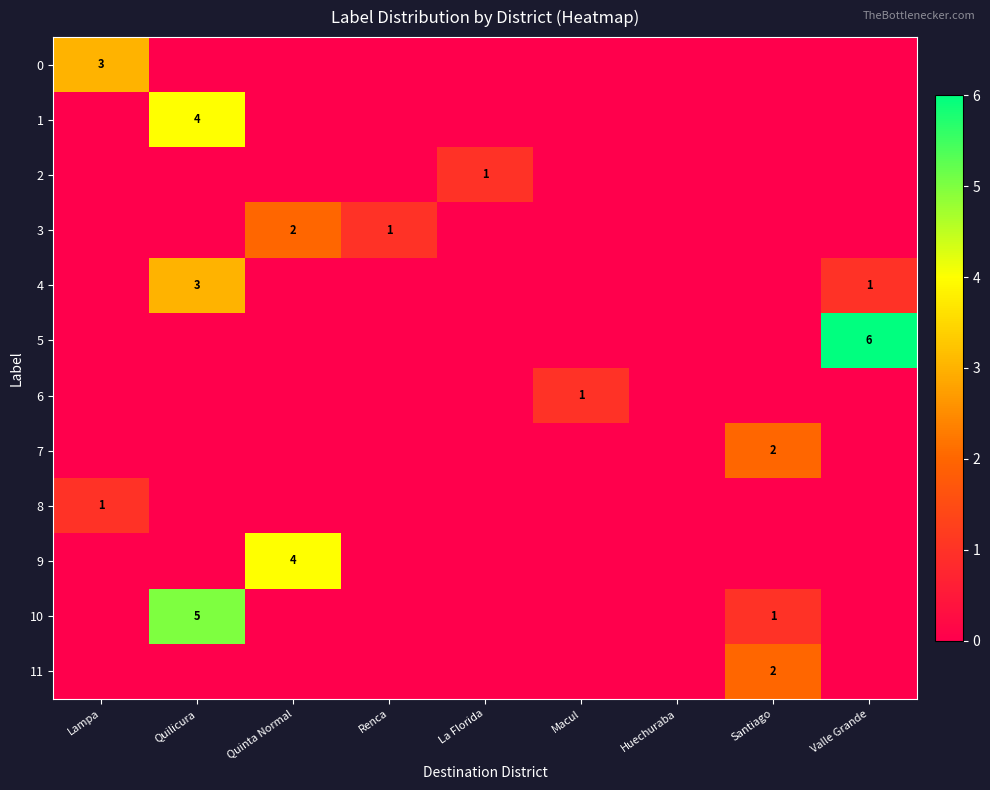

True or false: 4 has a value of 4 at Quilicura.

False